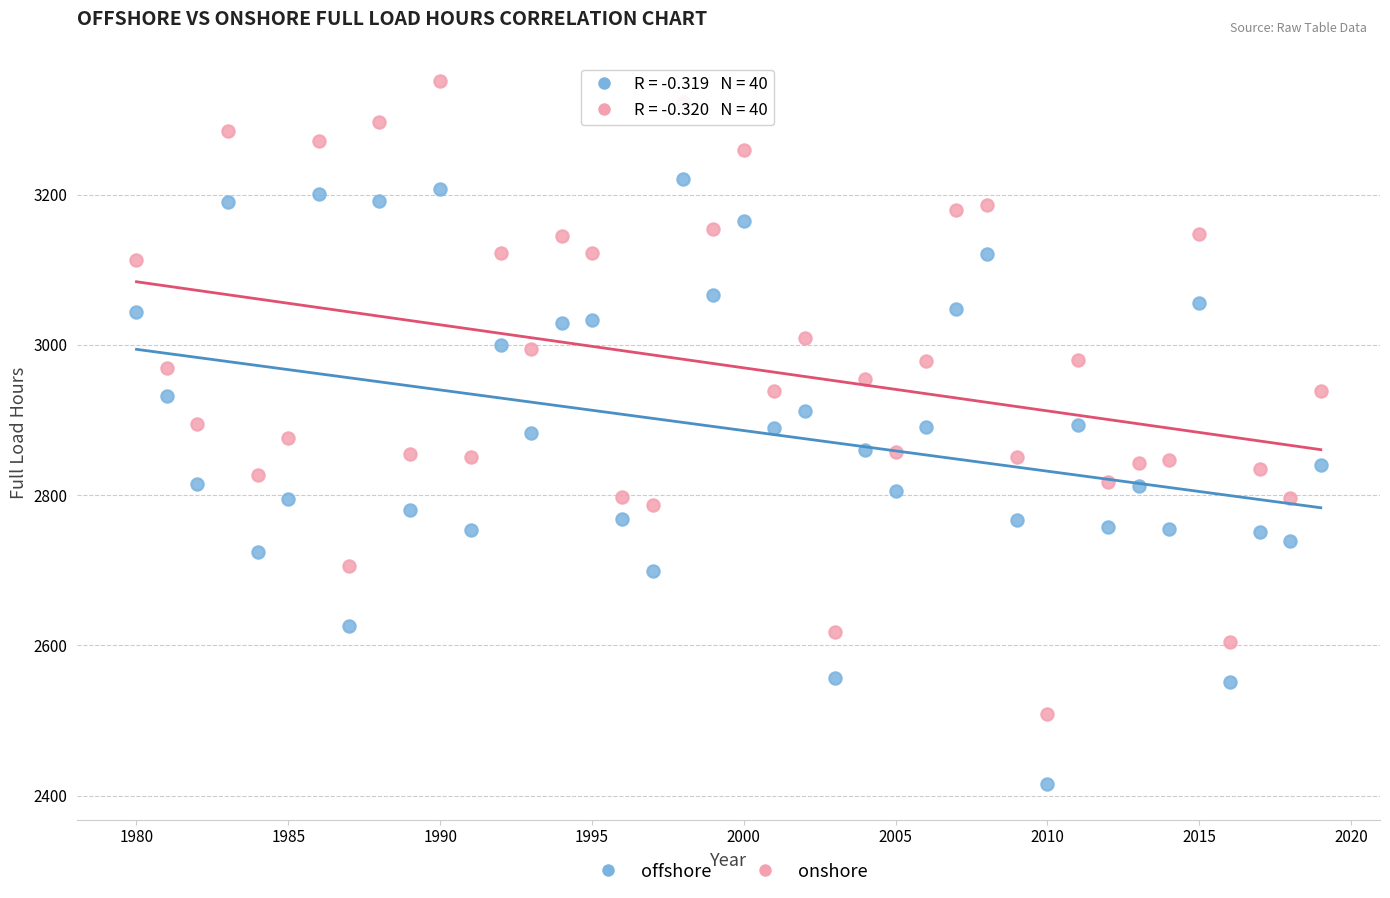

Which series contains the highest Y value?

onshore